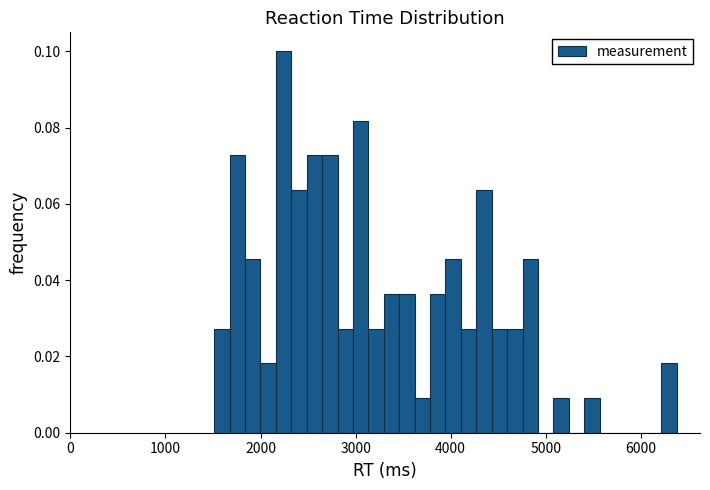

Around what value on the x-axis is the tallest bar? Give the approximate position of its centre, as read against the axis.

2200